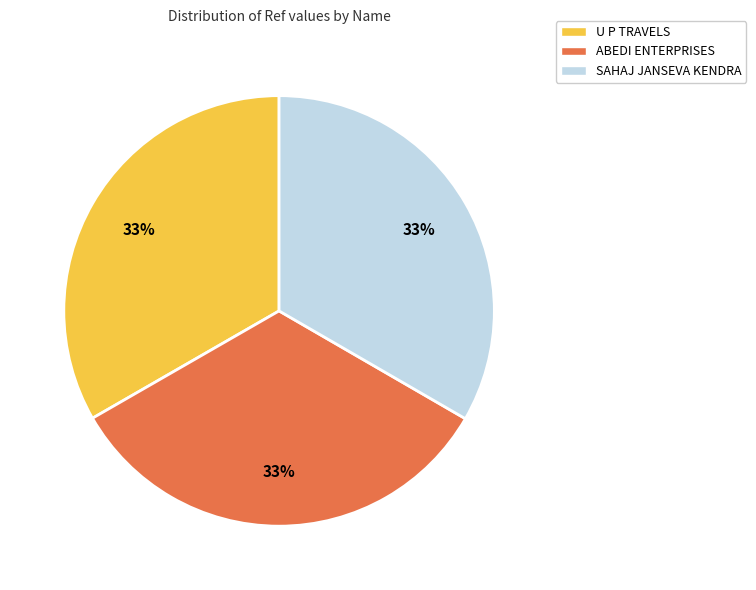

Approximately how many times larger is the value at U P TRAVELS compared to SAHAJ JANSEVA KENDRA?

1.0